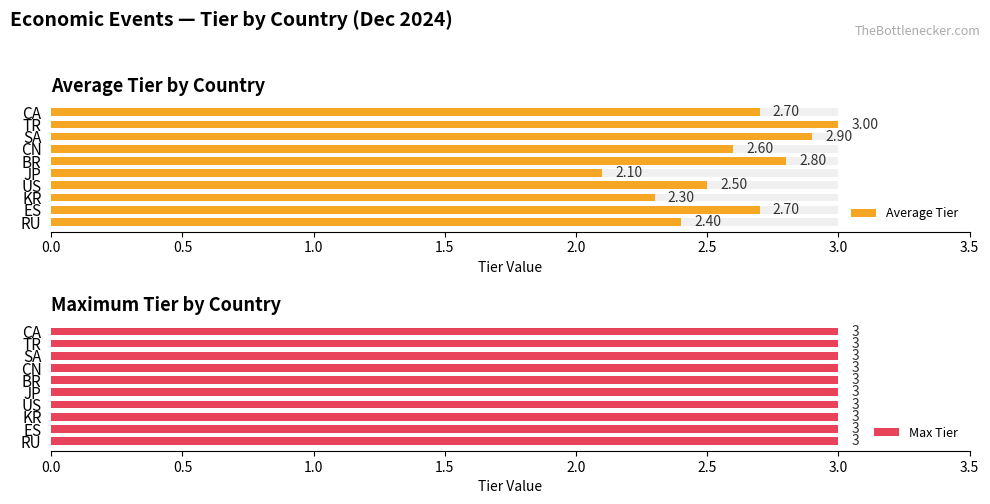

What are all the series names shown in the legend?

Average Tier, Max Tier